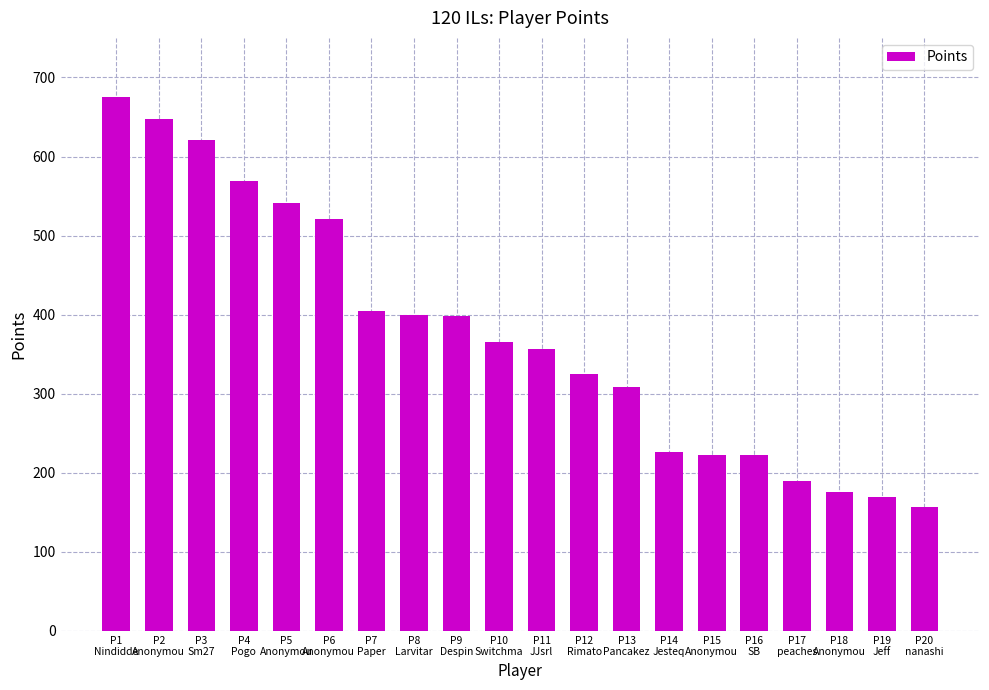

How many values are below 365?

10